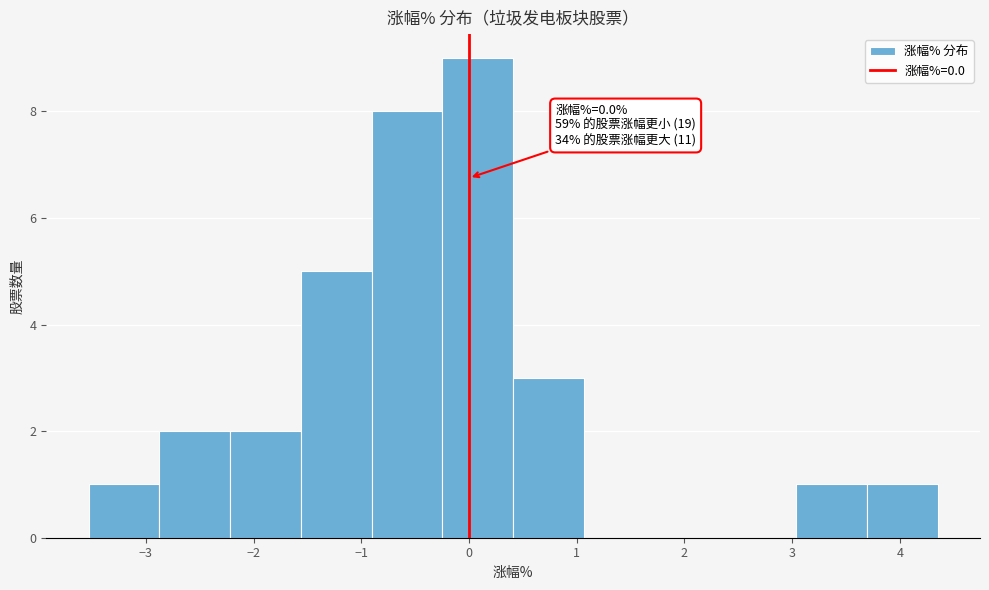

Over which range of the x-axis is the bar tallest?

-0.2 to 0.4